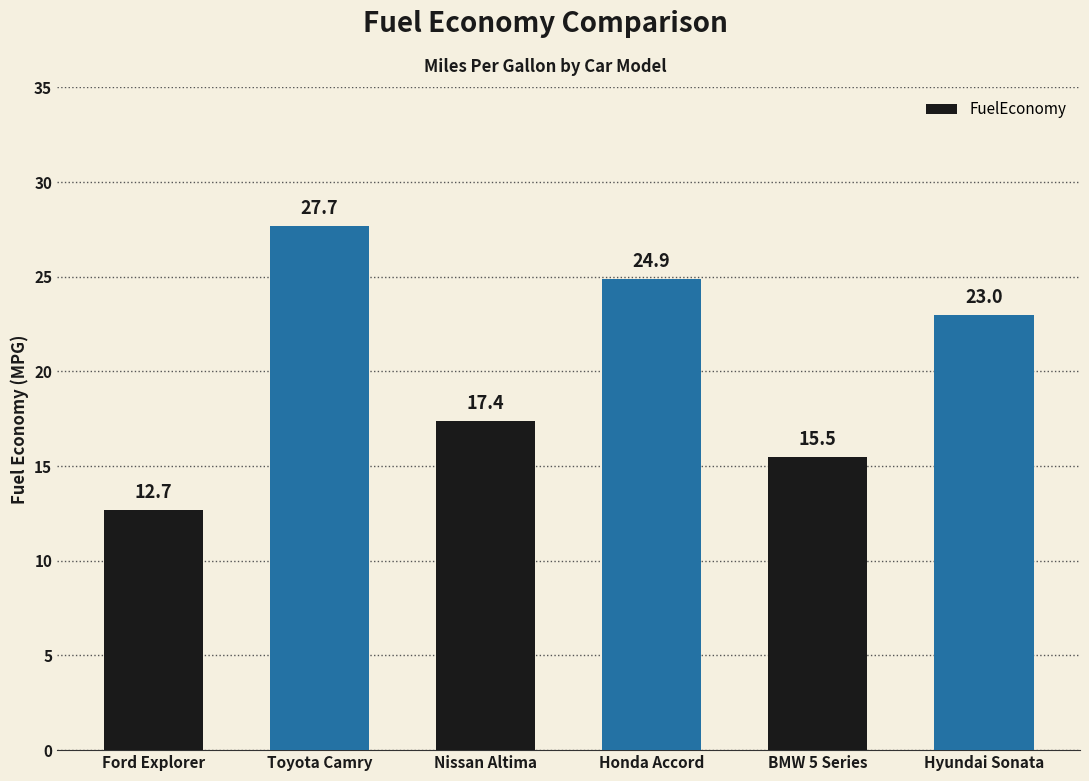

What is the smallest value displayed?

12.7